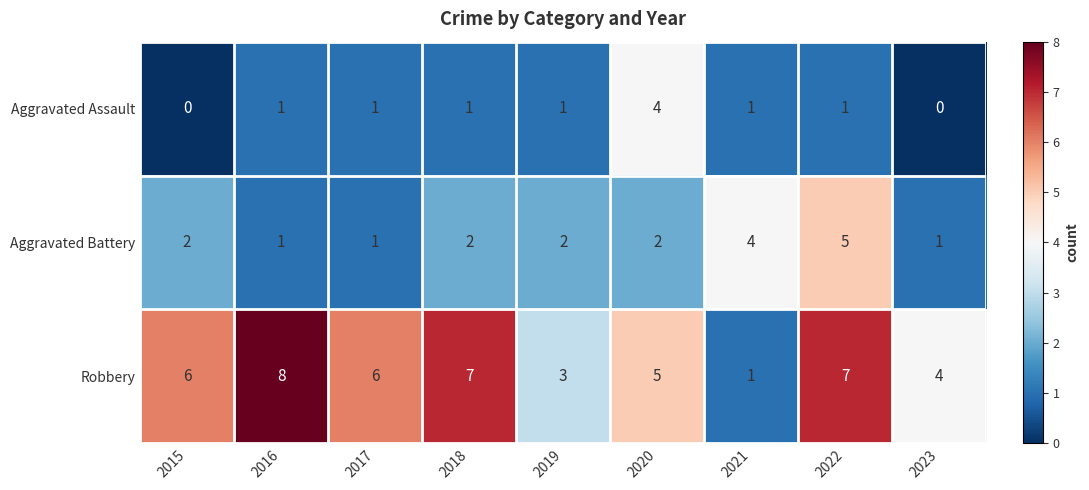

The value of Aggravated Assault at 2019 is 2. True or false?

False